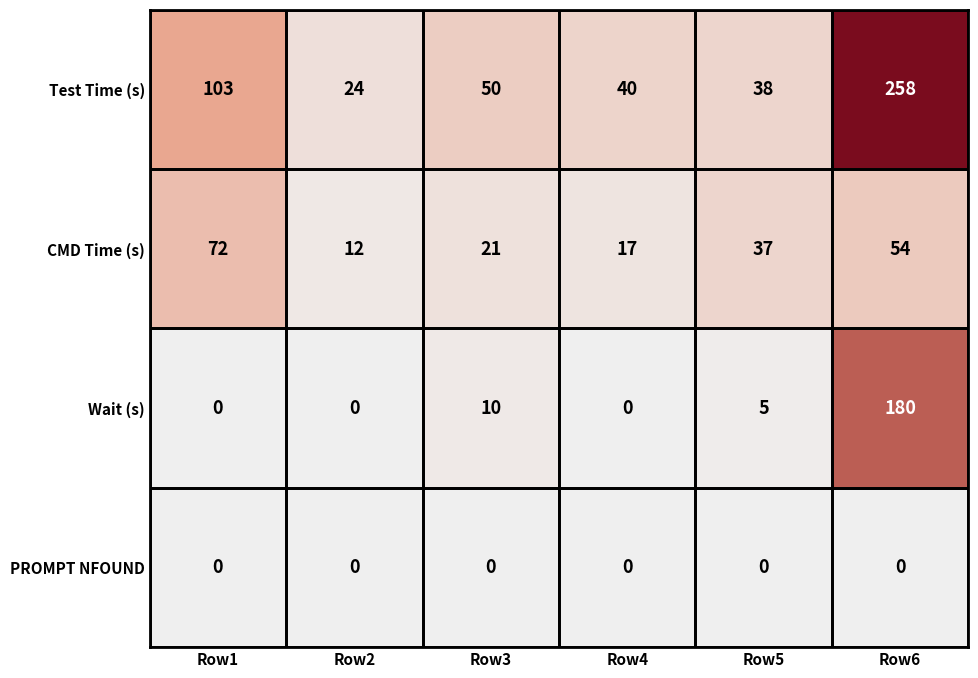

The value of Test Time (s) at Row6 is 442. True or false?

False